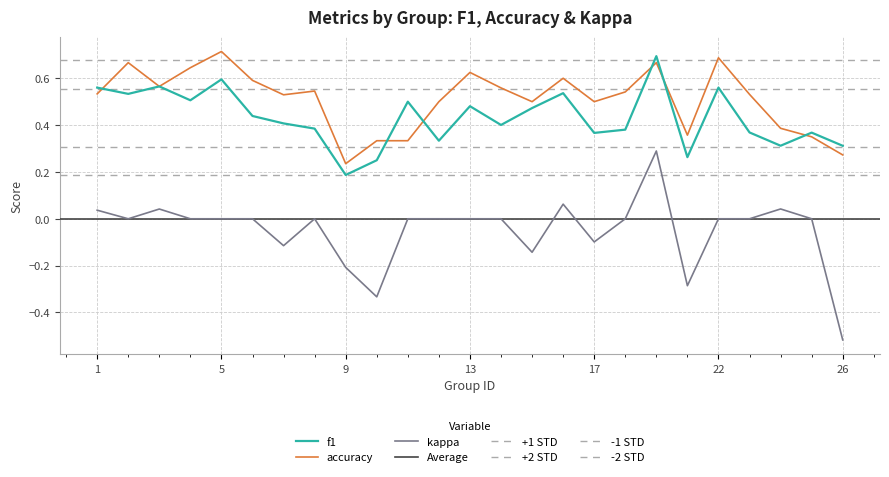

Count the number of data series in this chart.

3